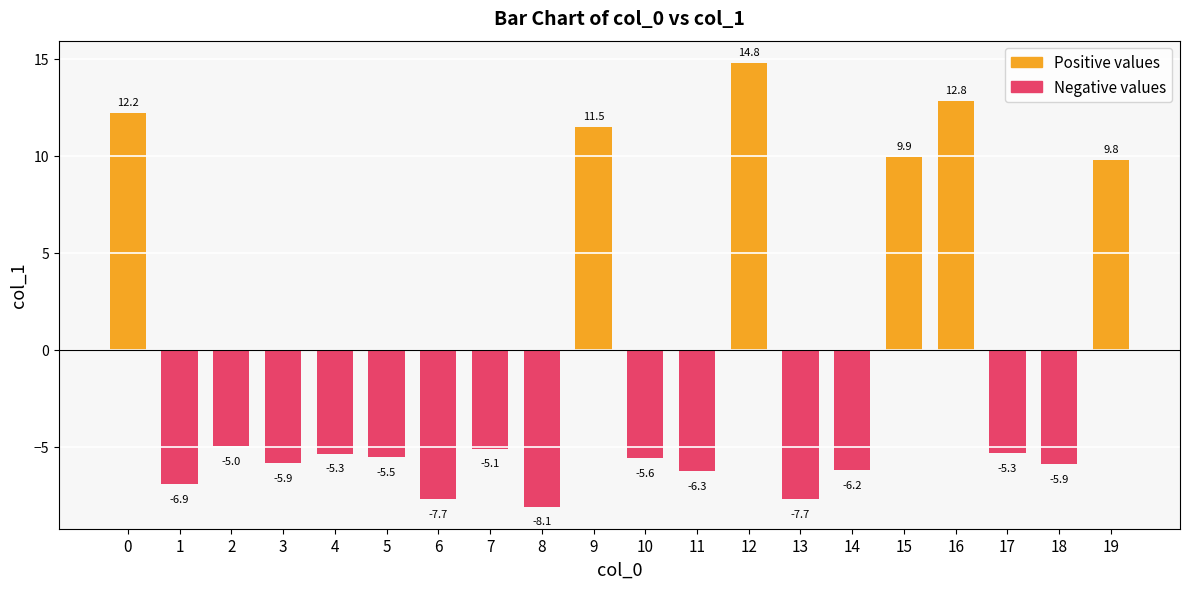

What is the smallest value displayed?

-8.1